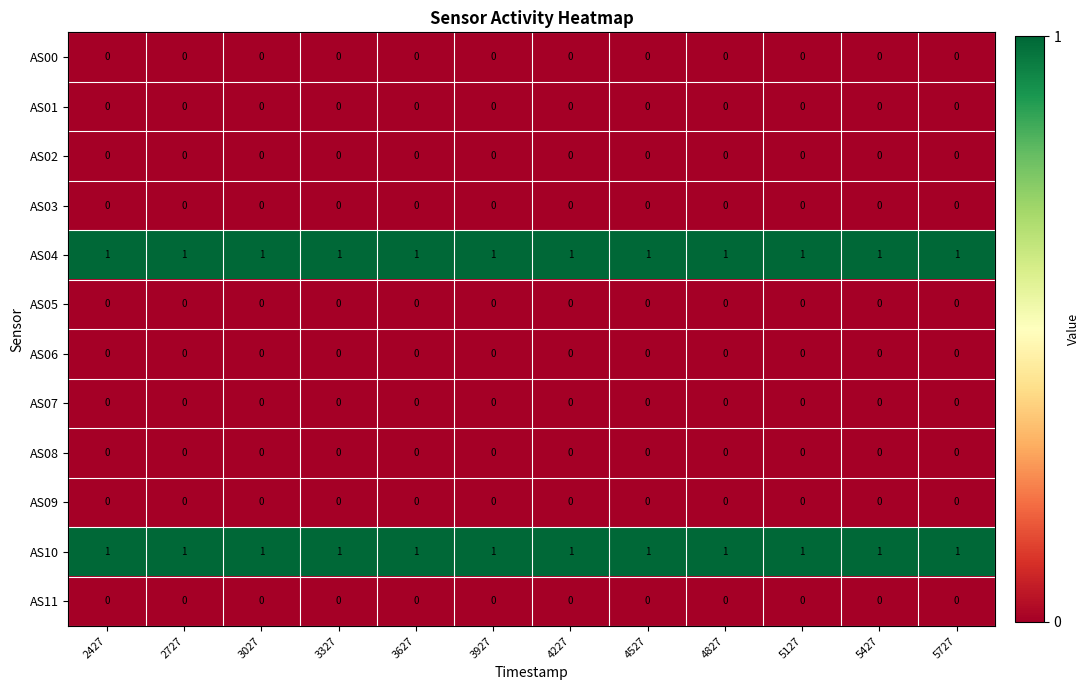

Is it true that AS11 equals 0 at 3627?

True